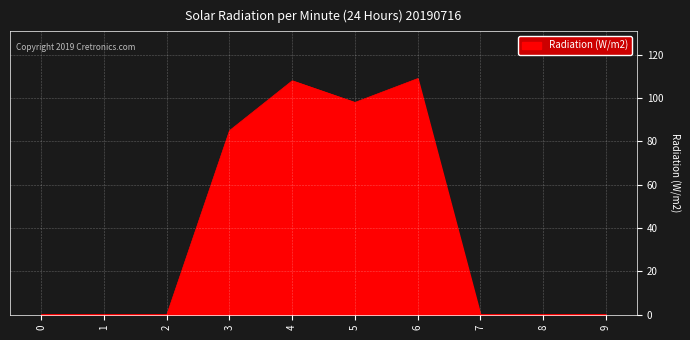

Reading right to left, transcribe all the data shown in this chart.

9=0	8=0	7=0	6=109	5=98	4=108	3=85	2=0	1=0	0=0